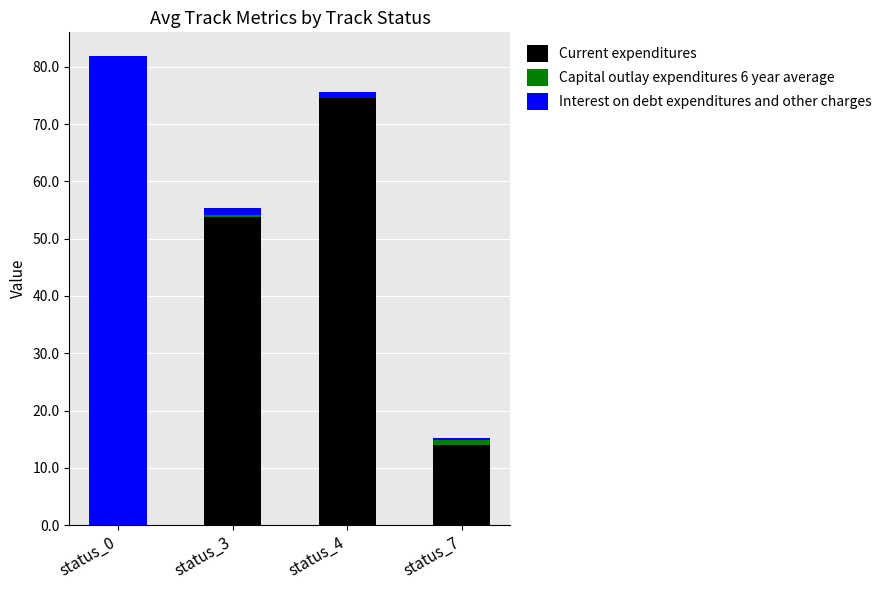

Are the bars horizontal?

No